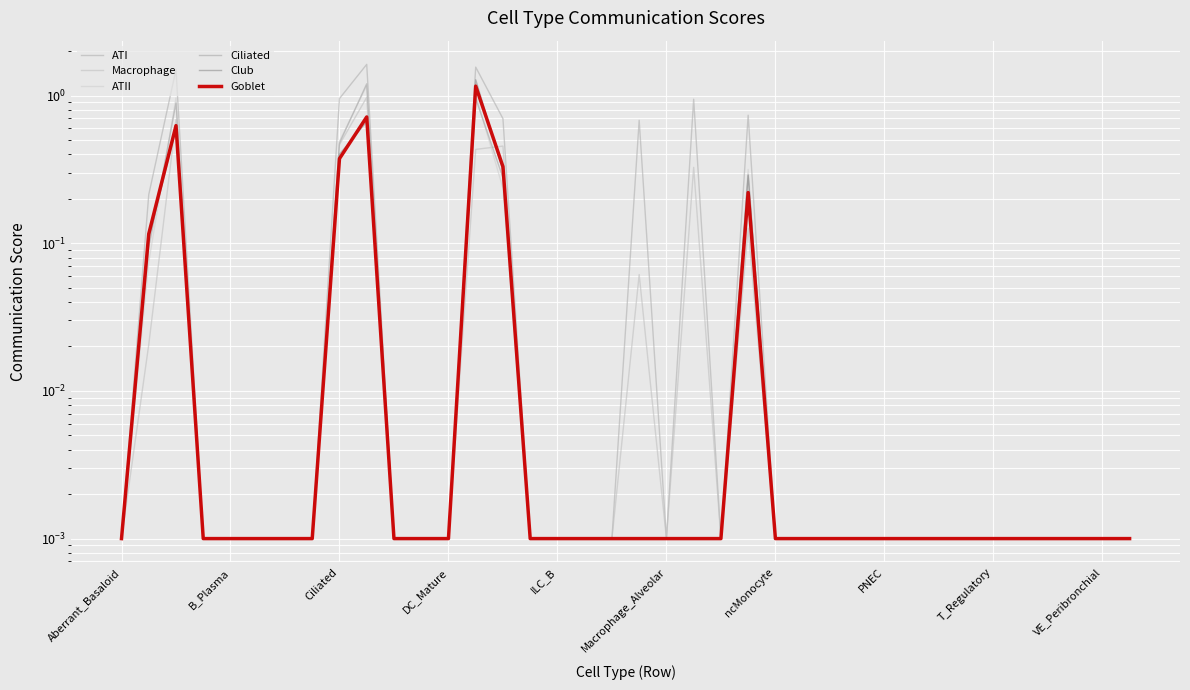

How many series are shown in this chart?

6